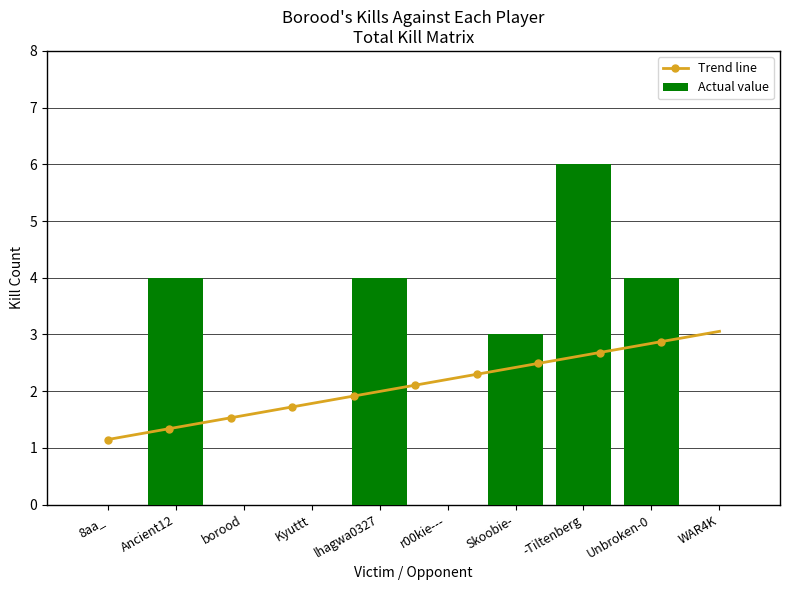

What is the difference between the Kyuttt values at Unbroken-0 and WAR4K?

4